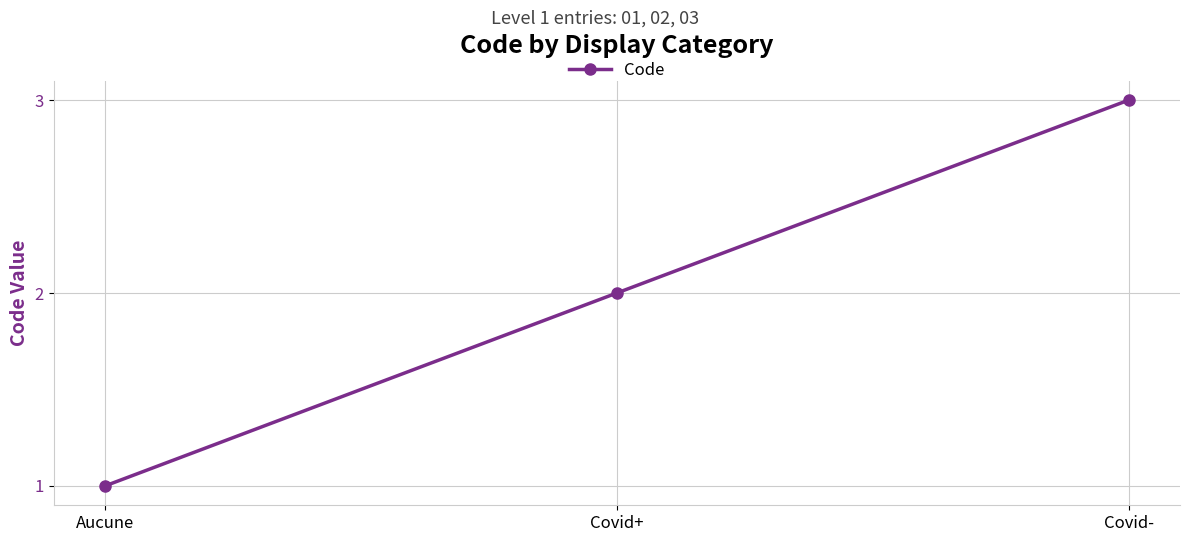

Does the chart have visible grid lines?

Yes